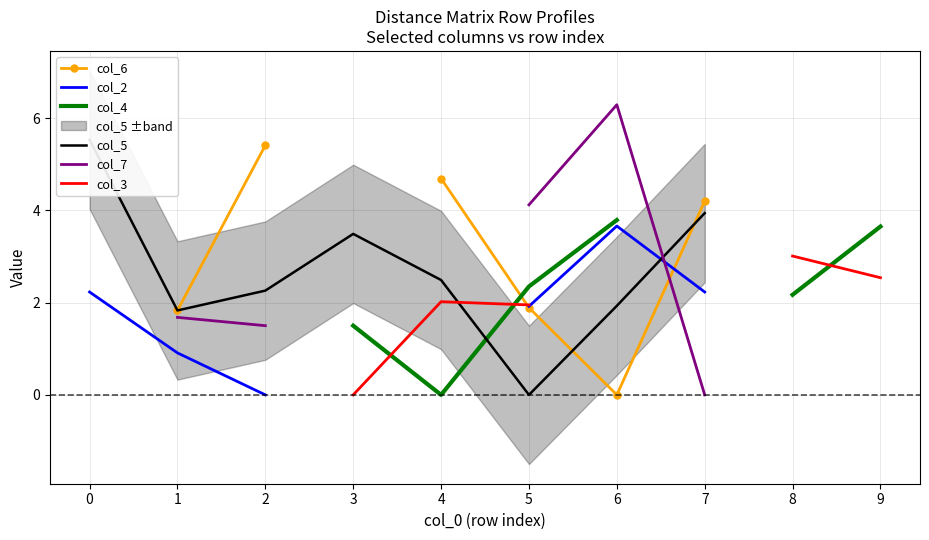

What are all the series names shown in the legend?

col_6, col_2, col_4, col_5, col_7, col_3